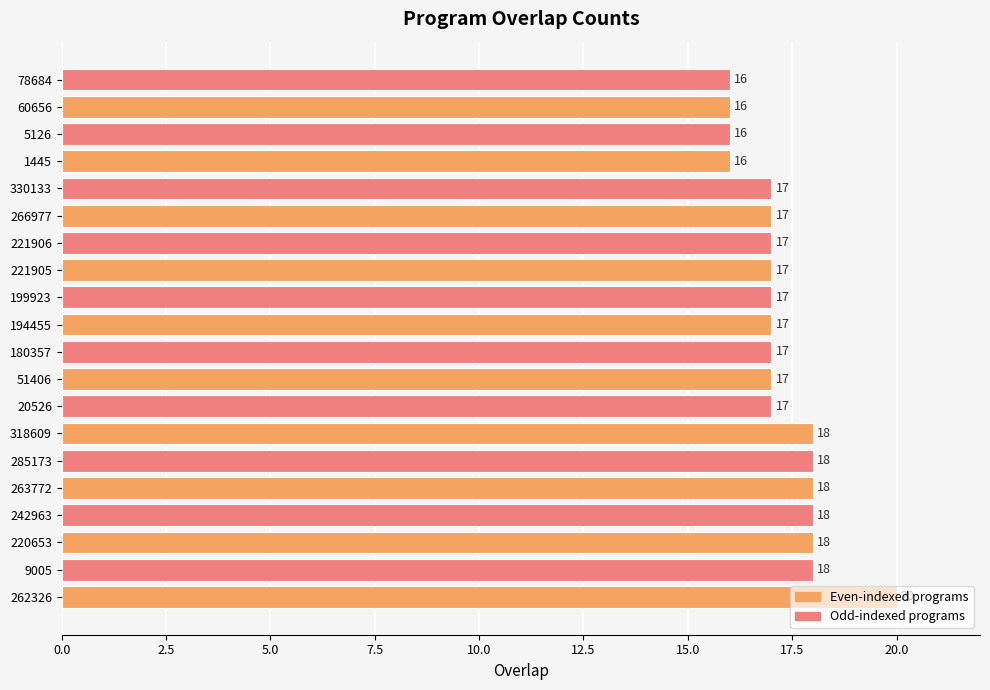

What is the greatest value displayed?

20